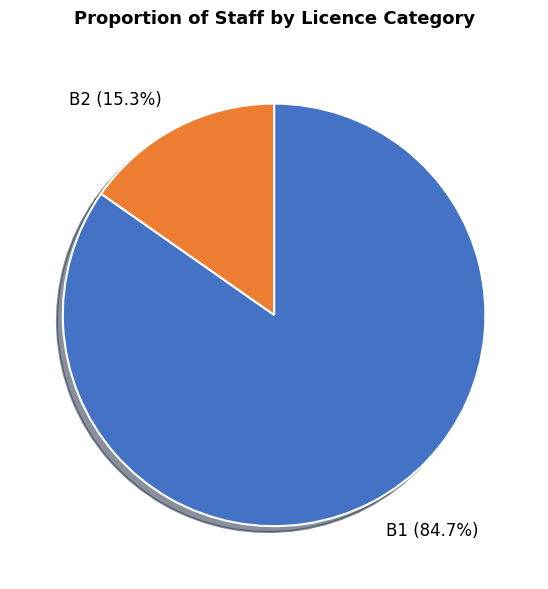

The B1 slice represents 74% of the pie. True or false?

False